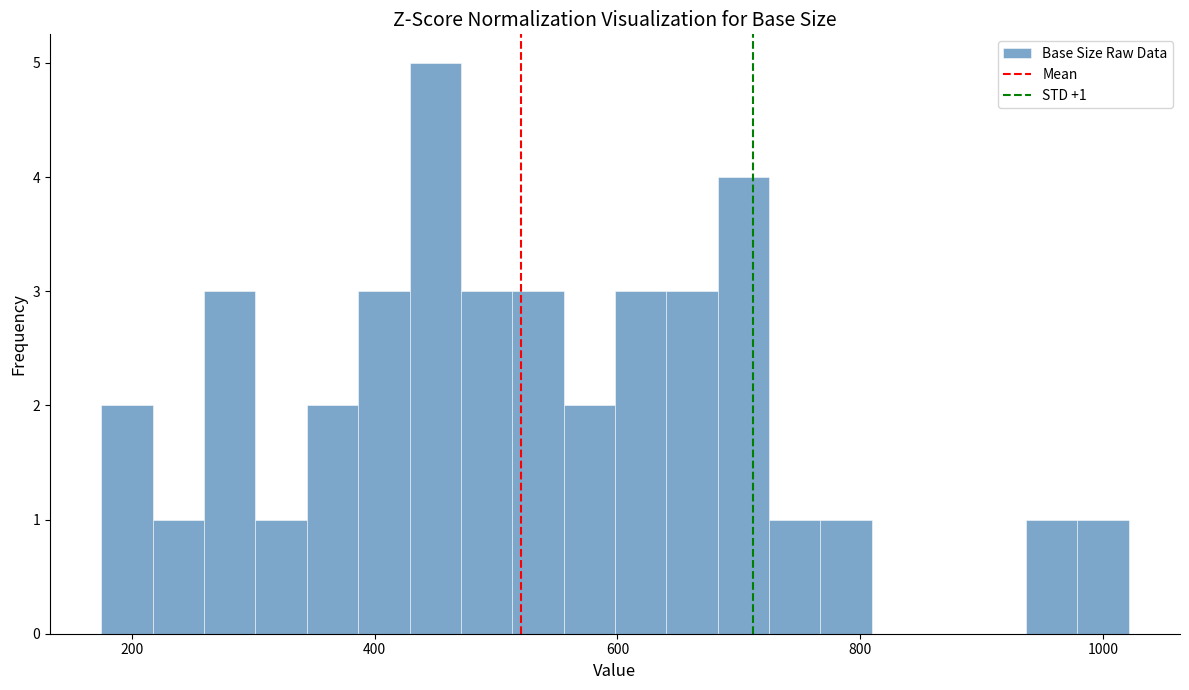

Read against the x-axis, roughly where is the centre of the tallest bar?

440